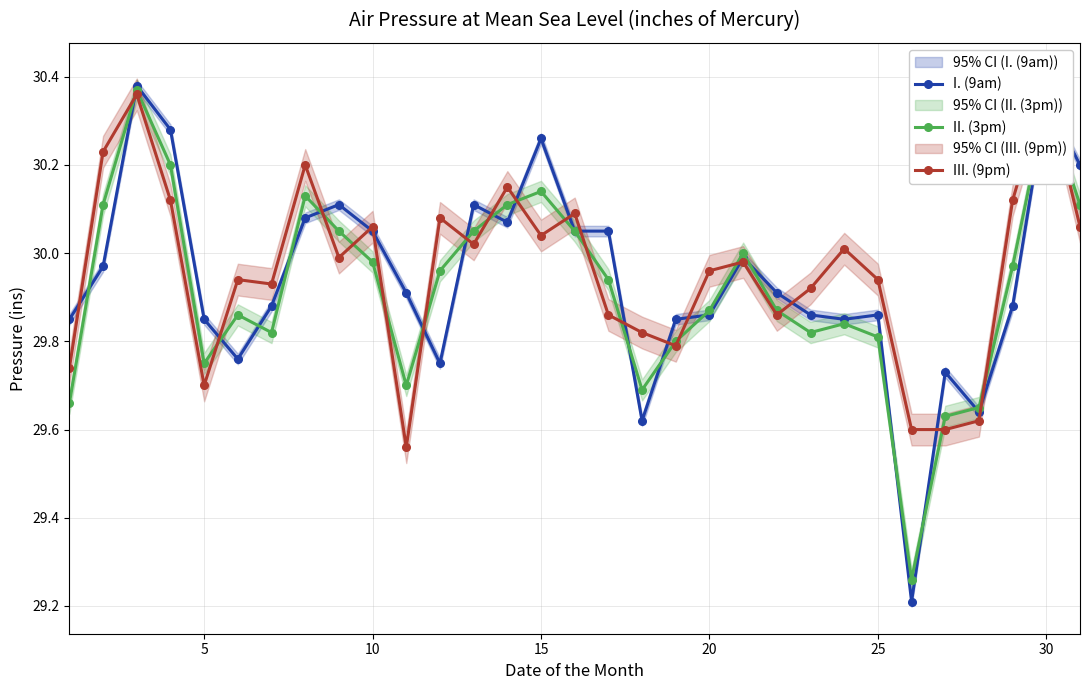

Count the number of categories in the chart.

31